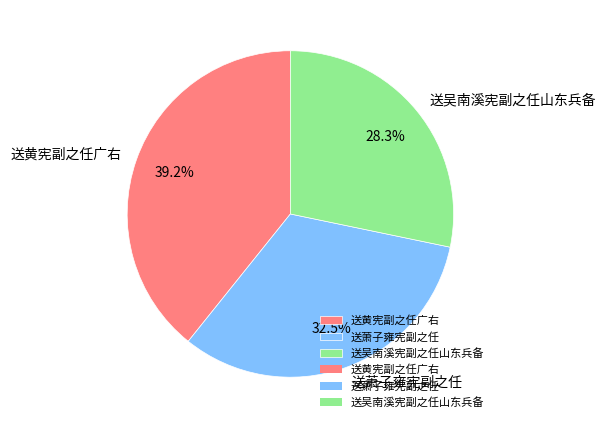

What is the smallest slice in the pie chart?

送吴南溪宪副之任山东兵备